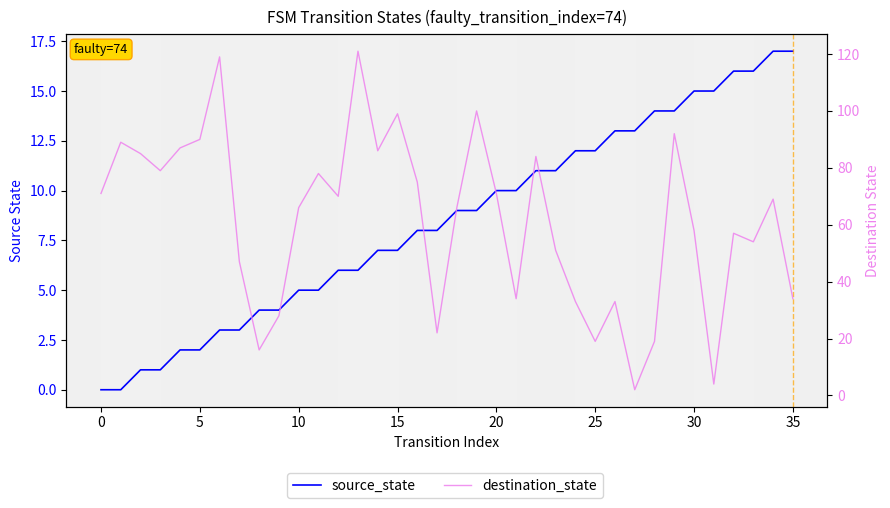

What is the highest value of the source_state series?

17